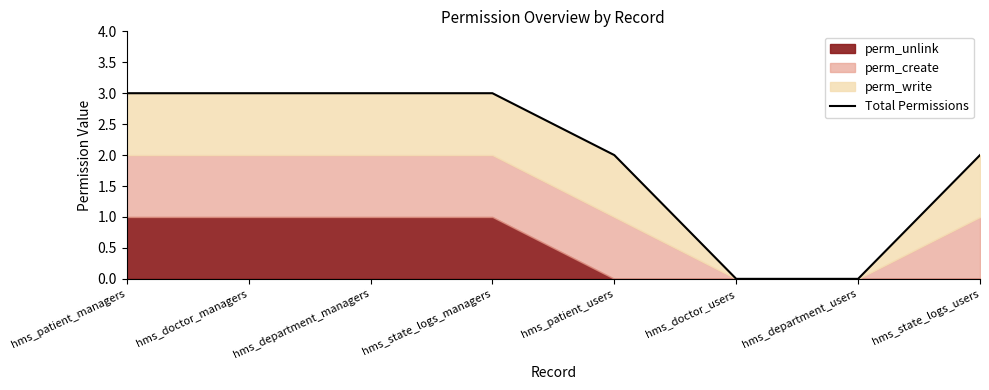

List the labels in order of value, largest first.

hms_patient_managers, hms_doctor_managers, hms_department_managers, hms_state_logs_managers, hms_patient_users, hms_state_logs_users, hms_doctor_users, hms_department_users